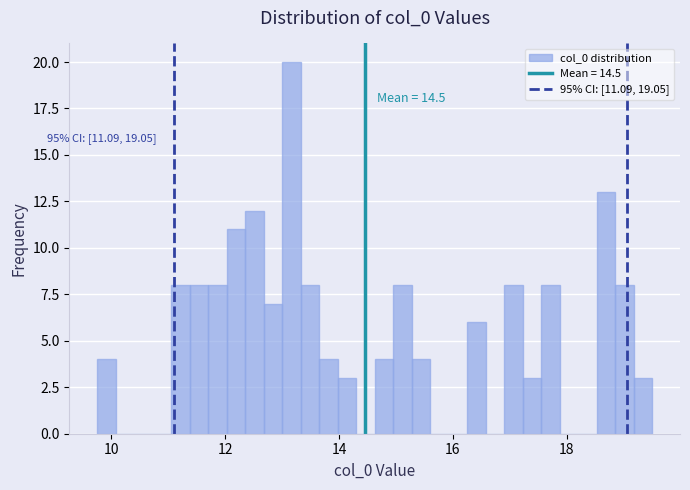

Around what value on the x-axis is the tallest bar? Give the approximate position of its centre, as read against the axis.

13.2